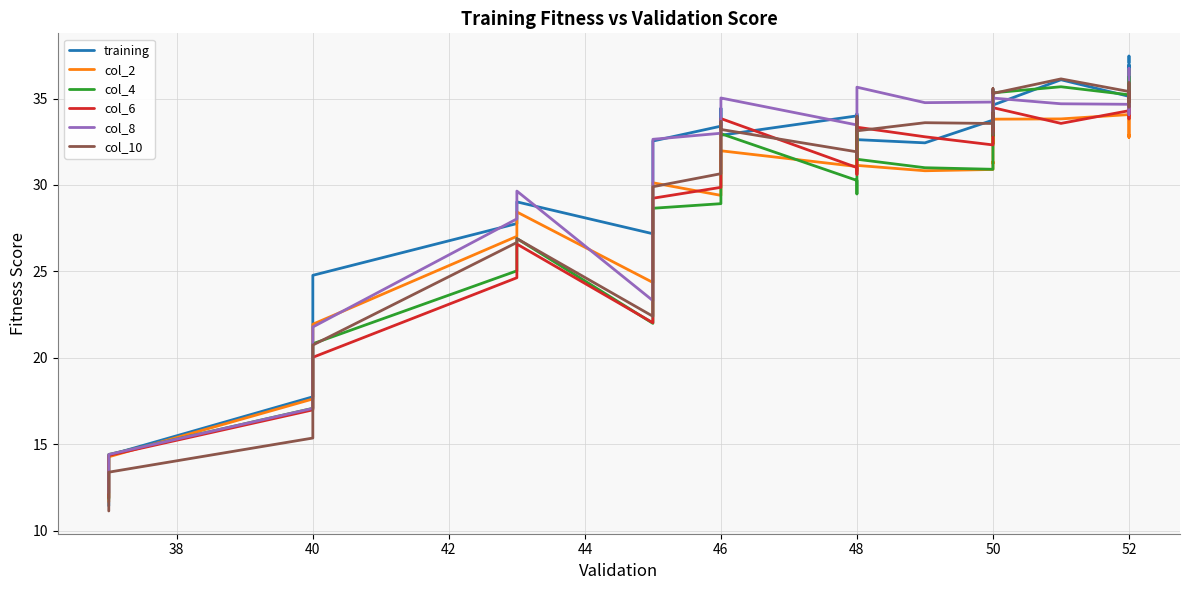

Which series has the largest total across all categories?

training